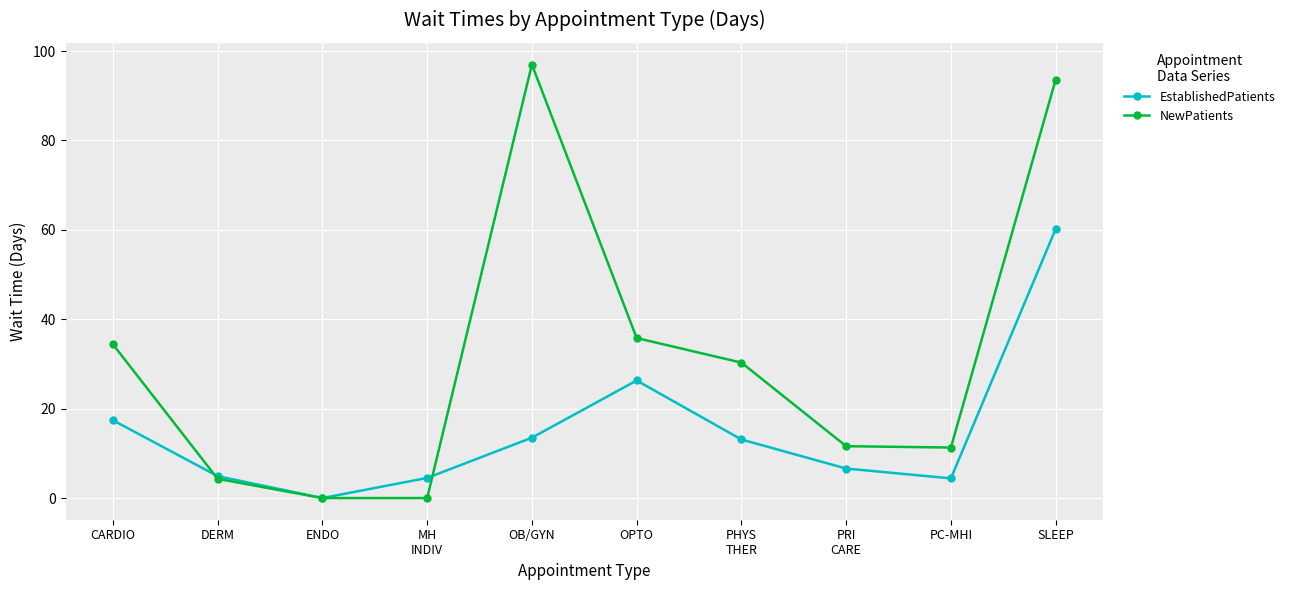

Where is the first local maximum for EstablishedPatients?

OPTO